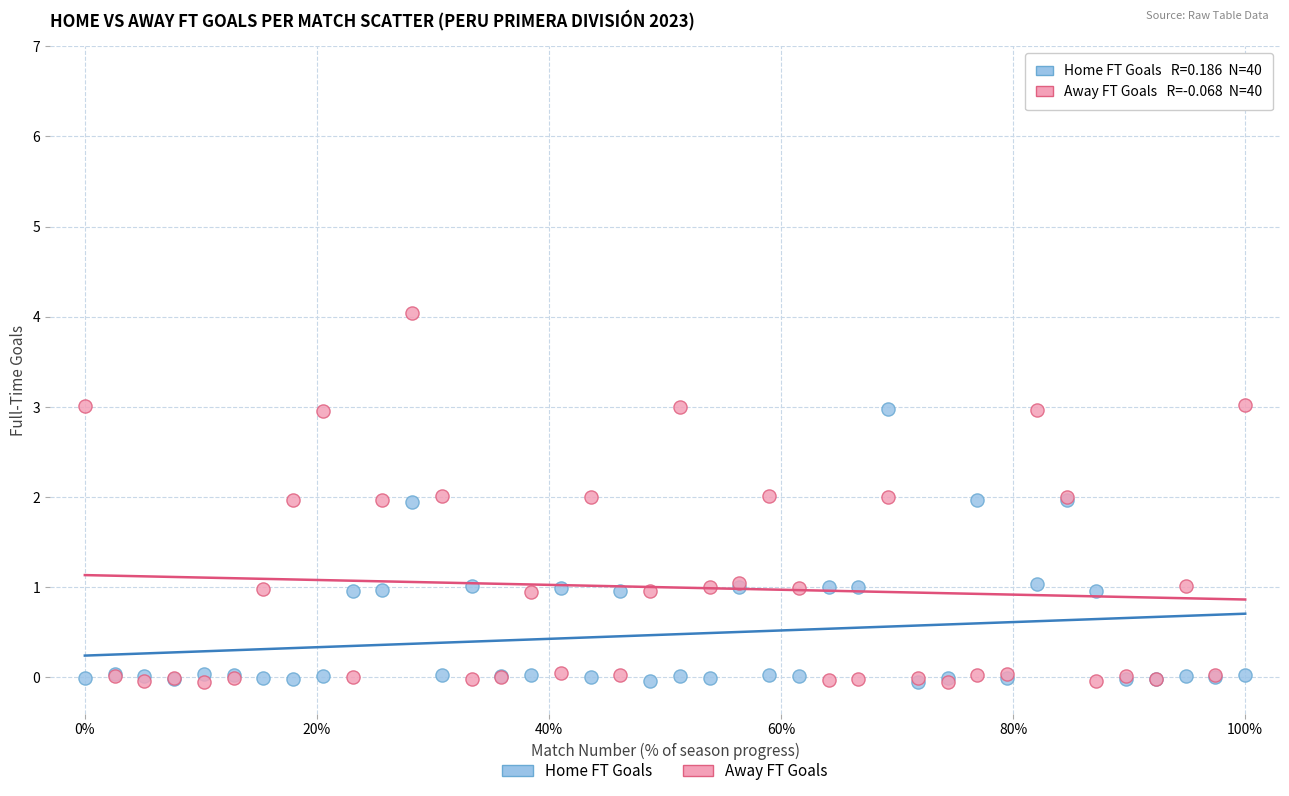

What are all the series names shown in the legend?

Home FT Goals, Away FT Goals